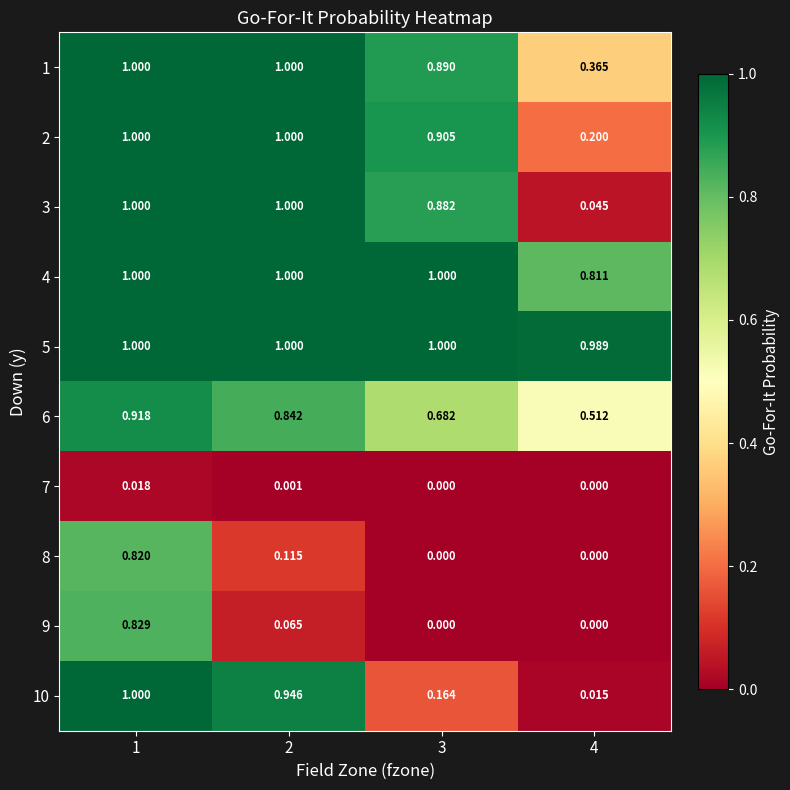

What is the total value across all series at 1?

8.6